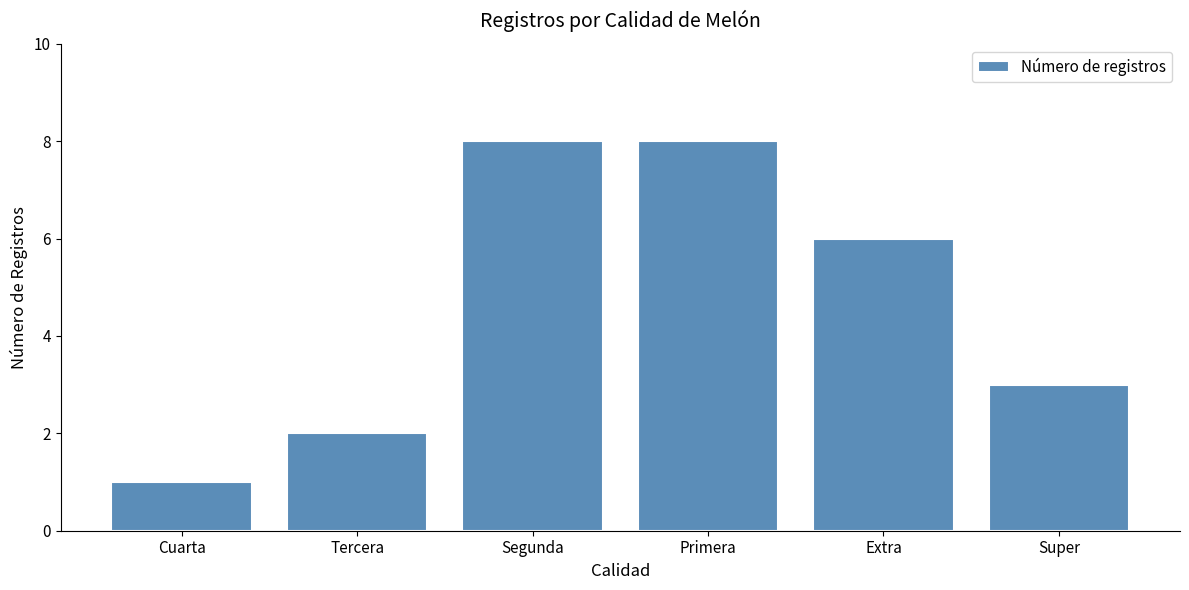

Count the values in the range 2 to 8.

5